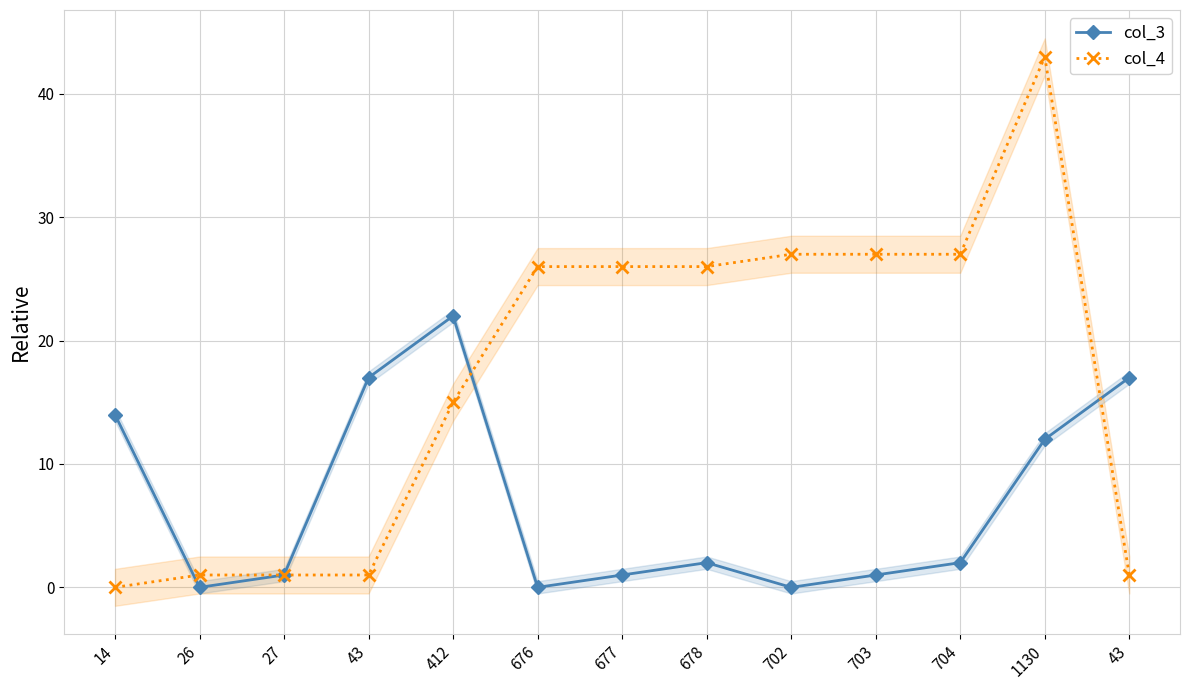

Where do col_4 and col_3 first cross each other?

14 and 26